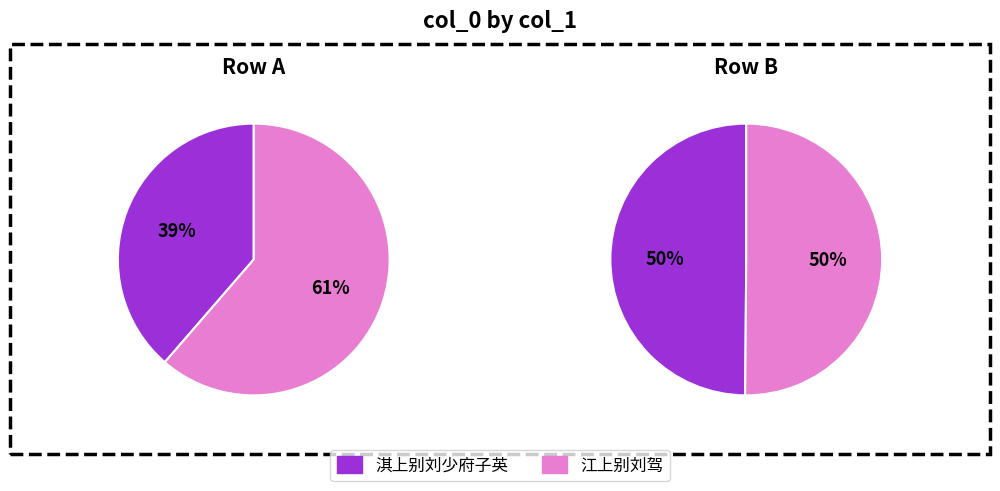

How many slices are in this pie chart?

2